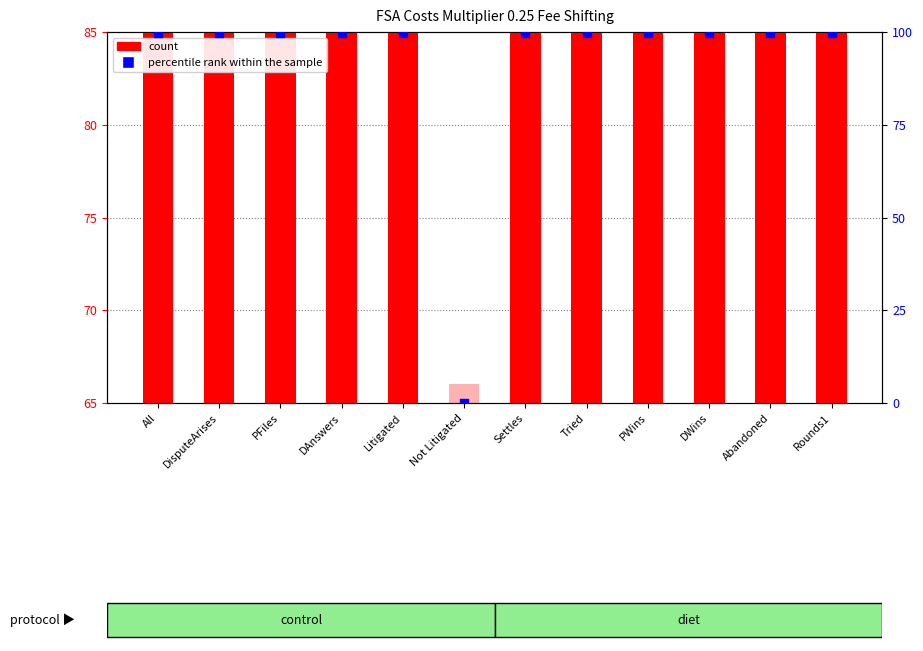

Which series contains the highest Y value?

percentile rank within the sample